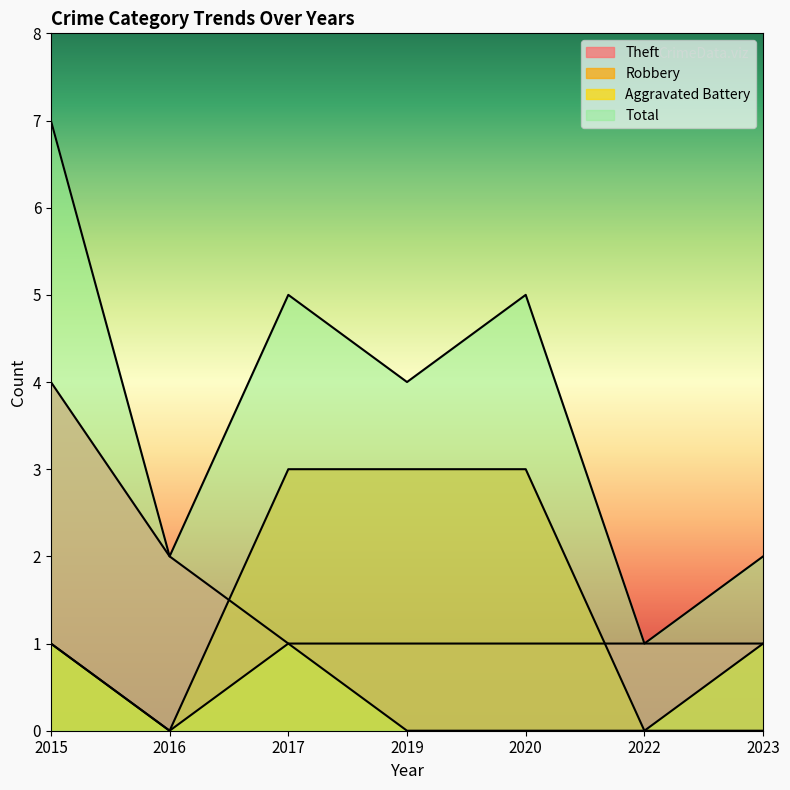

At 2019, list the series in order from smallest to largest.

Aggravated Battery, Theft, Robbery, Total